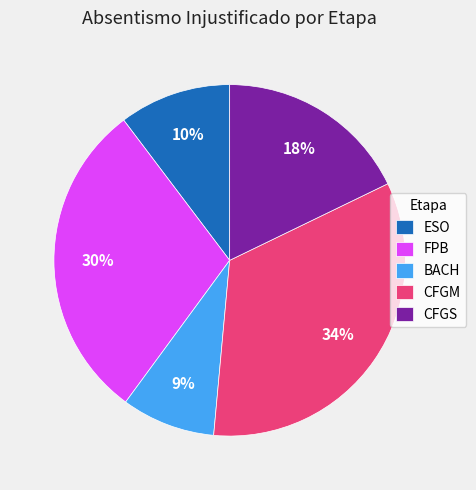

What is the ratio of the value at FPB to the value at CFGS?

1.7